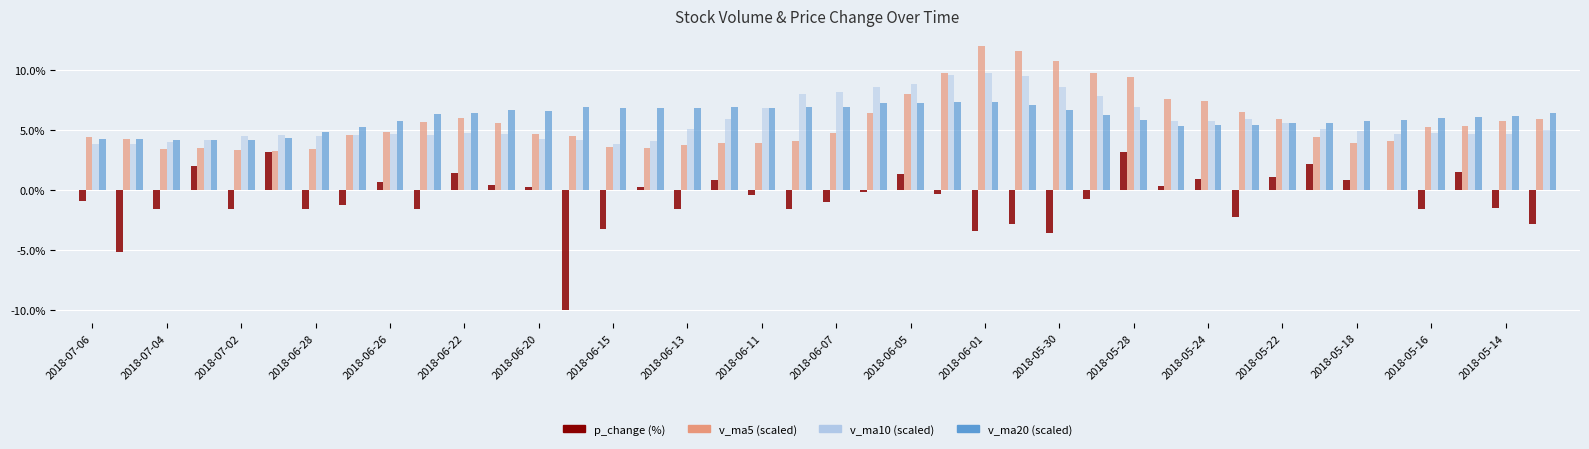

What is the greatest value displayed?

12.0